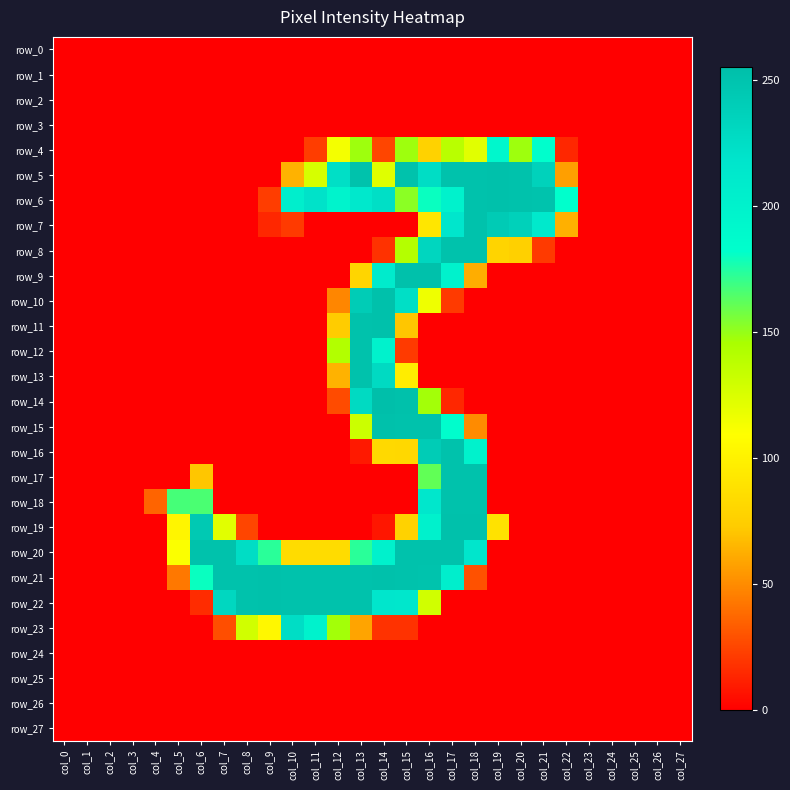

What is the spread (max minus min) of values at col_21?

251